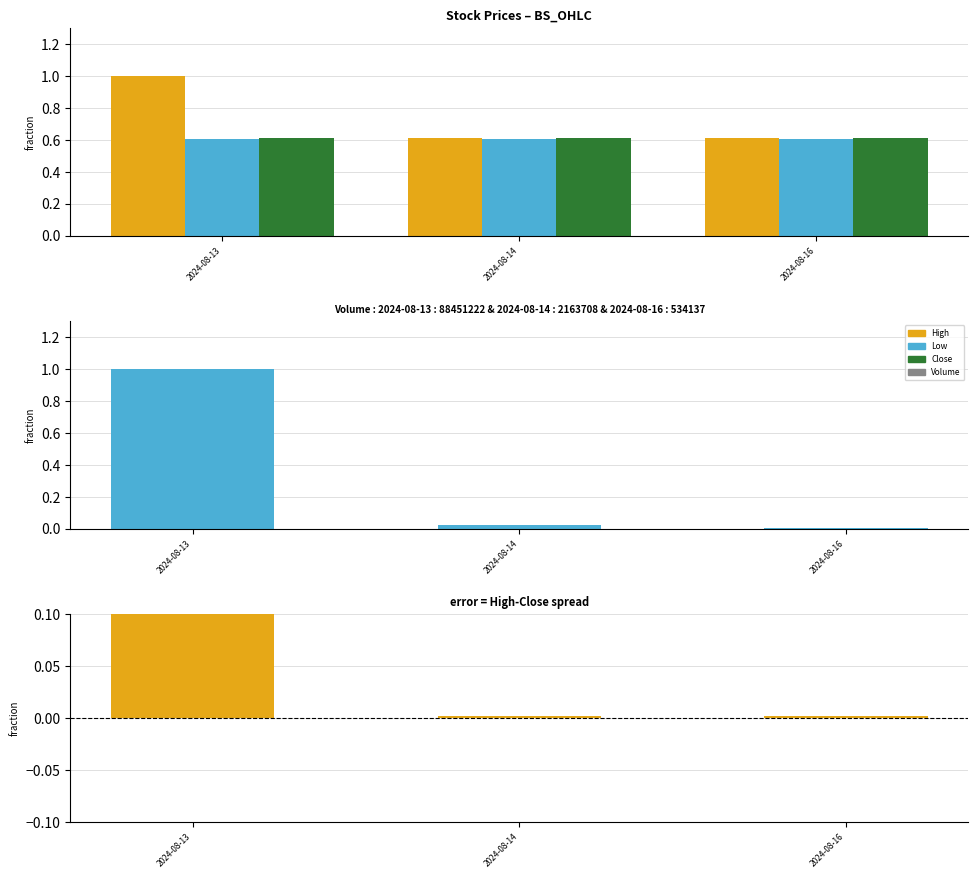

How many groups of bars are there?

3